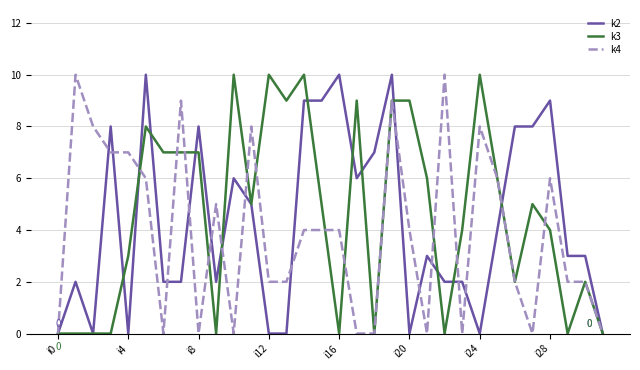

What is the label of the 13th point from the right?

19